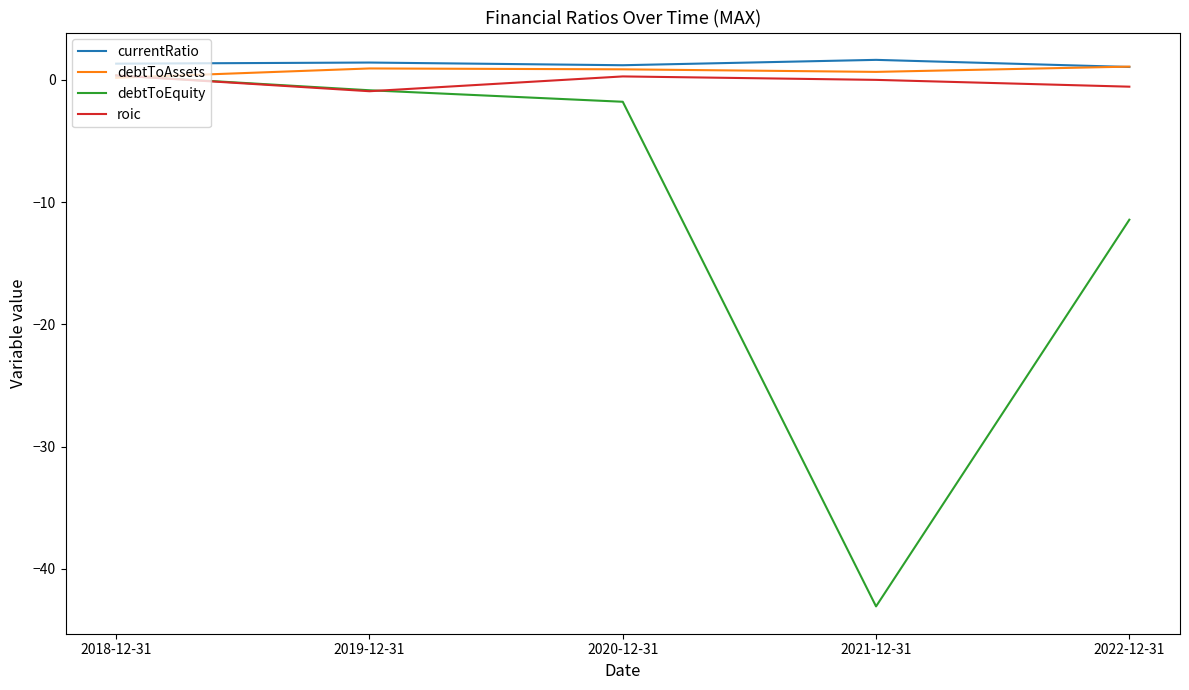

Which series has the largest total across all categories?

currentRatio